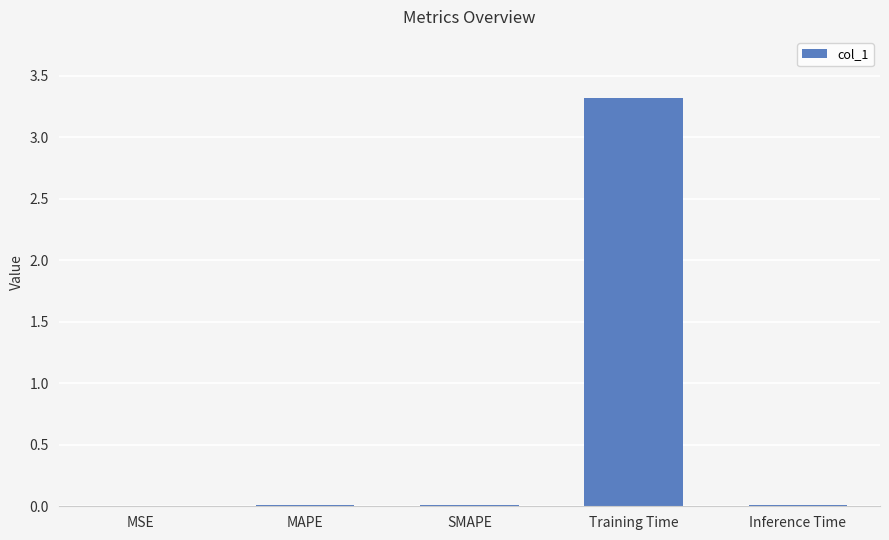

Which has a higher value, Training Time or MSE?

Training Time